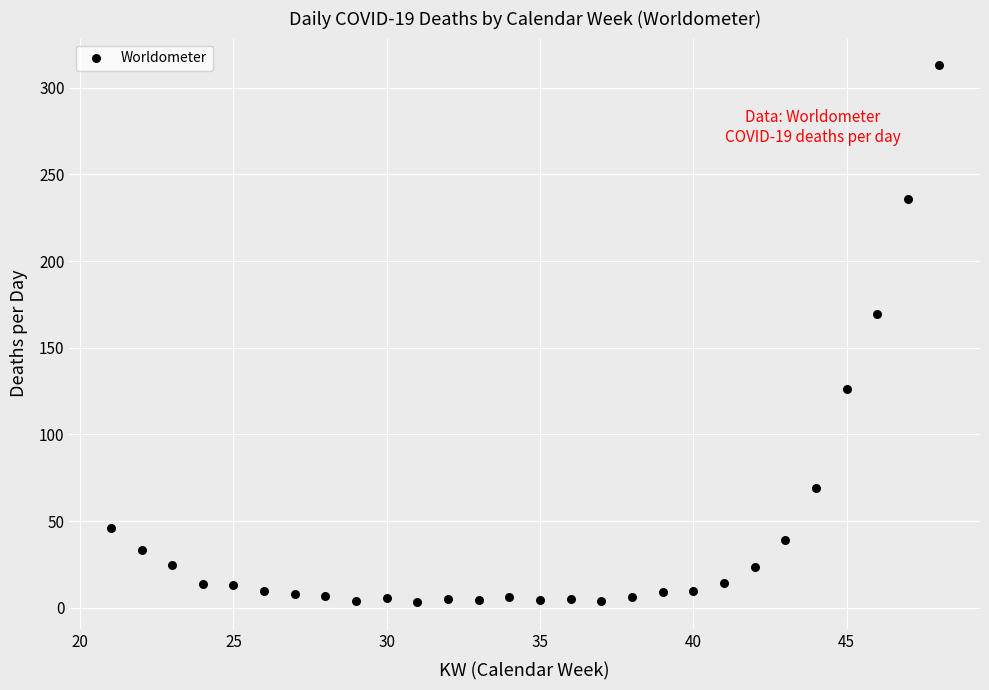

What is the range of X values (max minus min)?

27.0